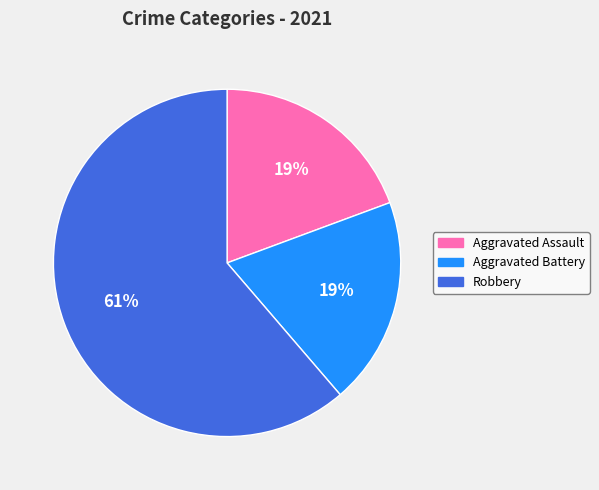

To the nearest percent, what is the difference between the largest and smallest slice percentages?

42%